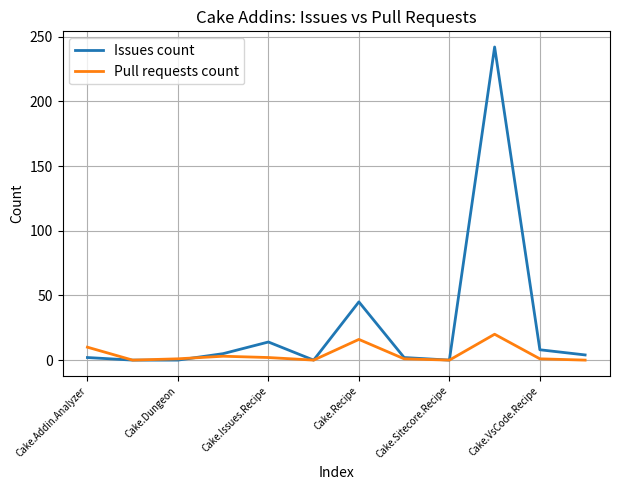

List the series in order of their peak value, lowest first.

Pull requests count, Issues count